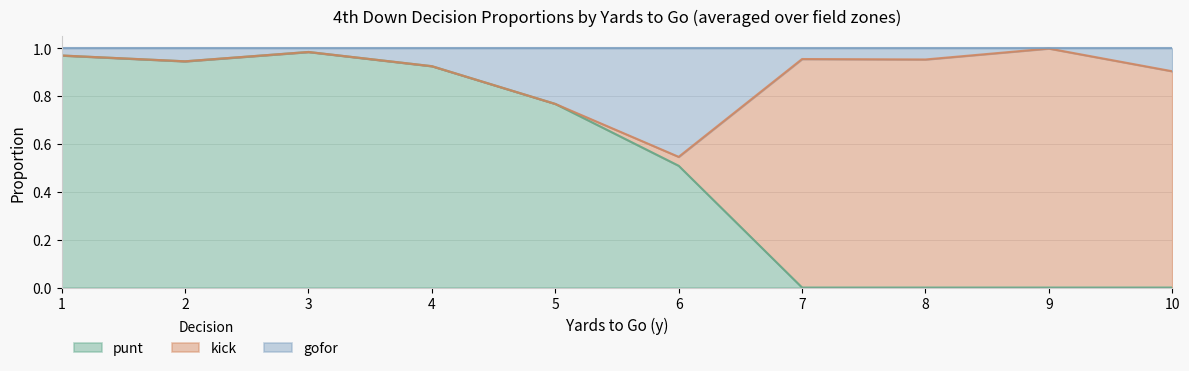

The punt series shows 0.4 at 9. True or false?

False